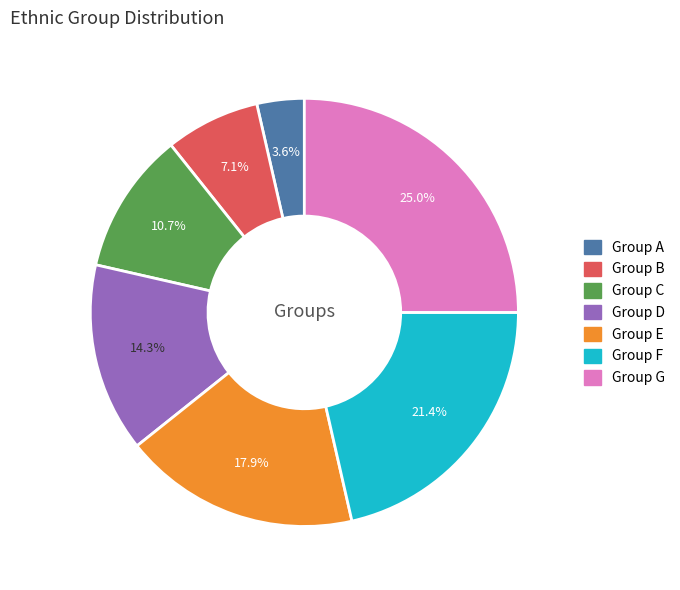

Which has a higher value, Group D or Group C?

Group D